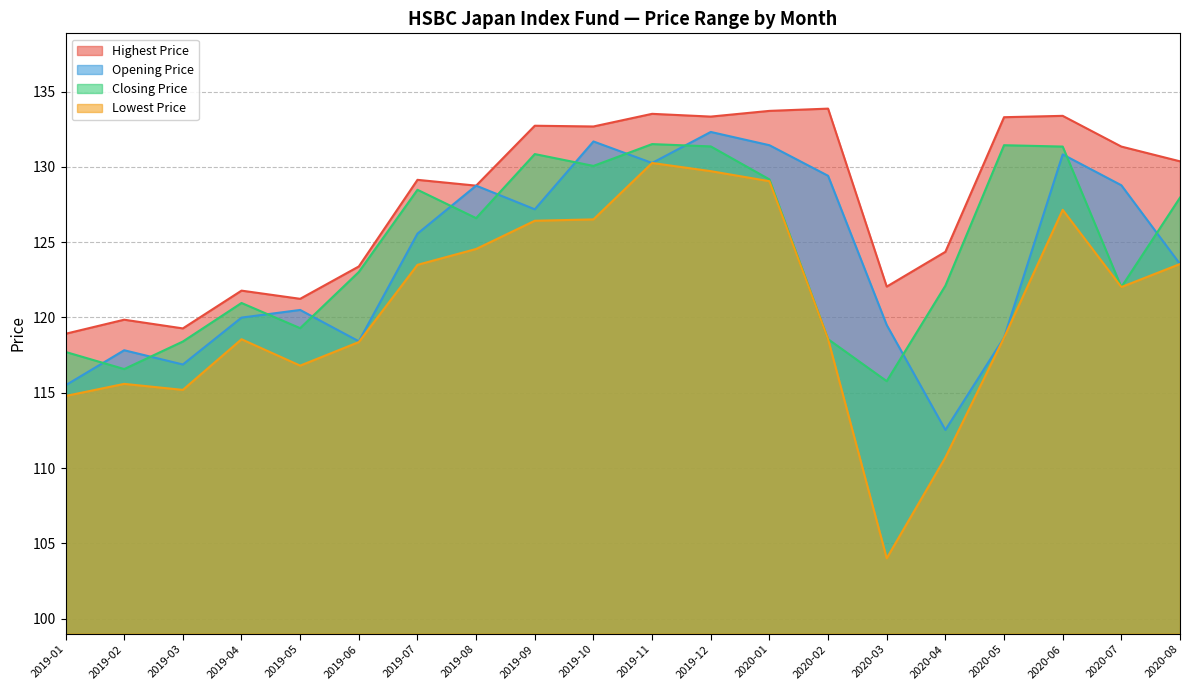

At which category does the chart reach its peak across all series?

2020-02